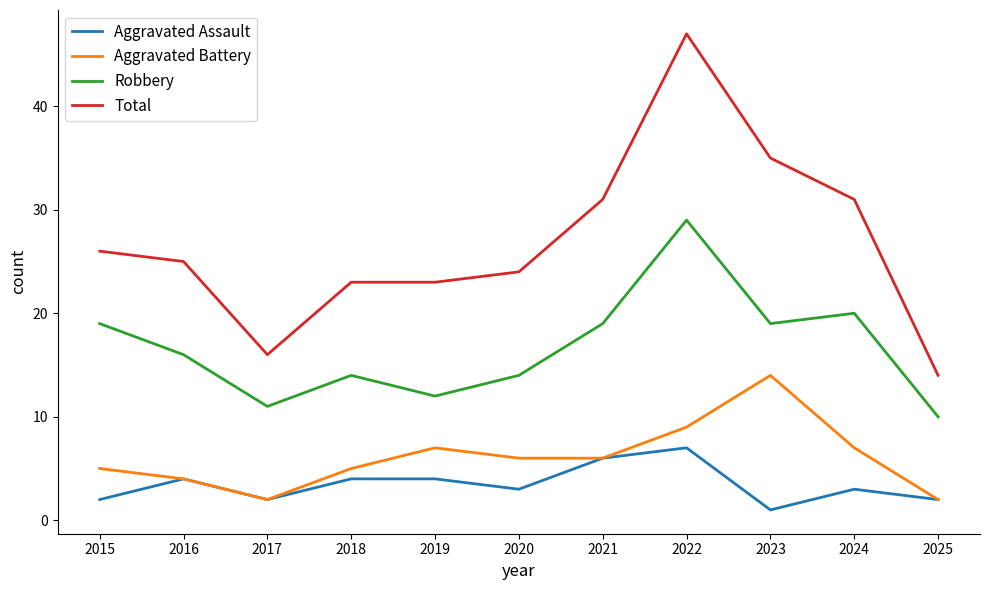

Which series has the largest range (max minus min)?

Total